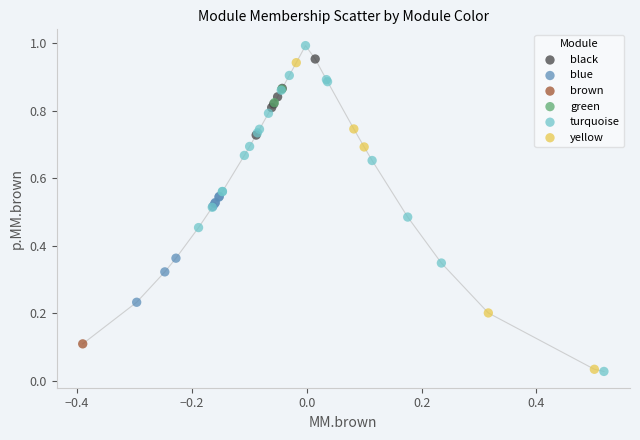

What are all the series names shown in the legend?

black, blue, brown, green, turquoise, yellow